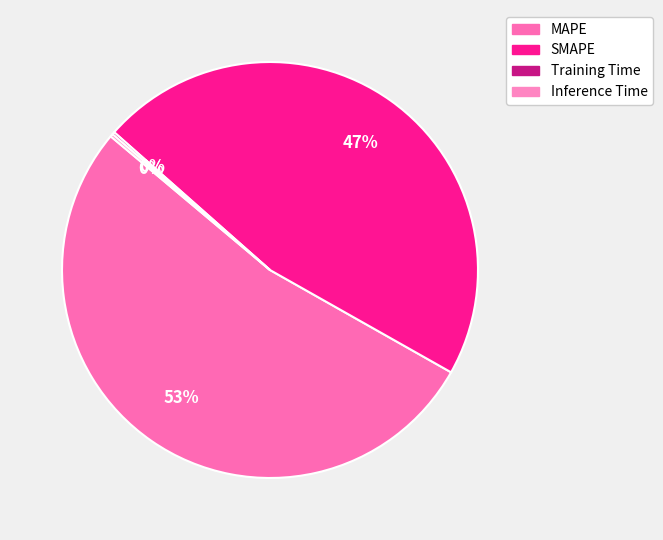

Is there a majority slice in this chart?

Yes